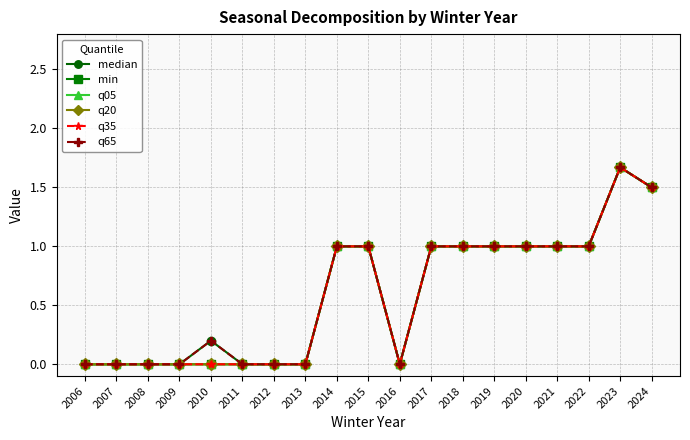

What is the difference between the maximum and minimum values in the q65 series?

1.7